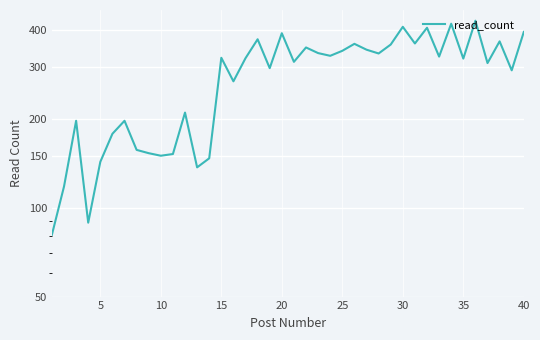

True or false: the data has more than 1 interior local peaks.

True